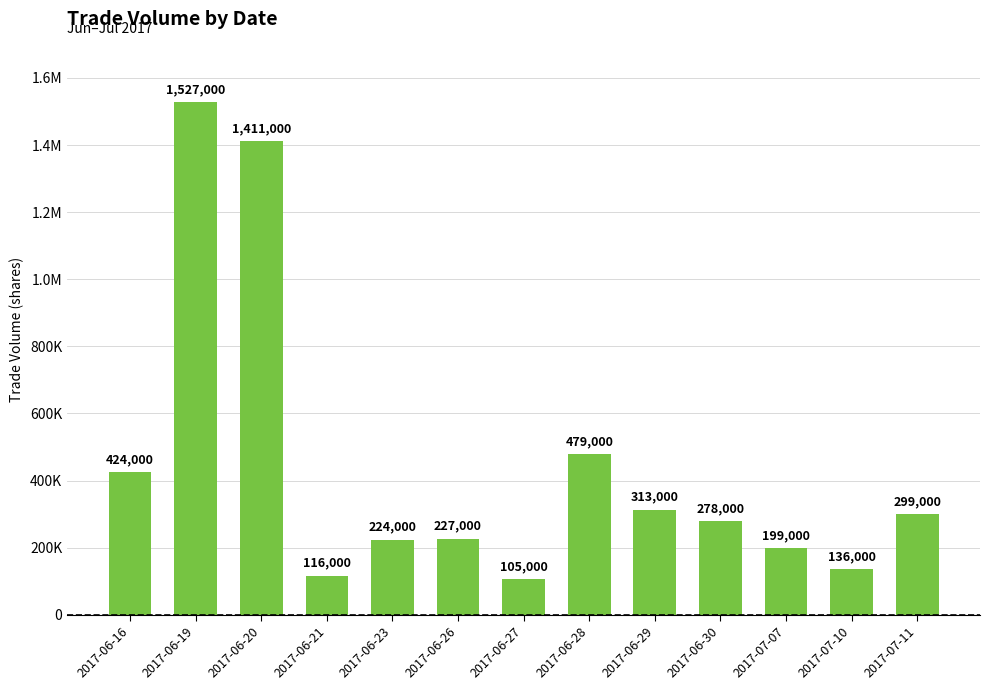

Are the bars horizontal?

No